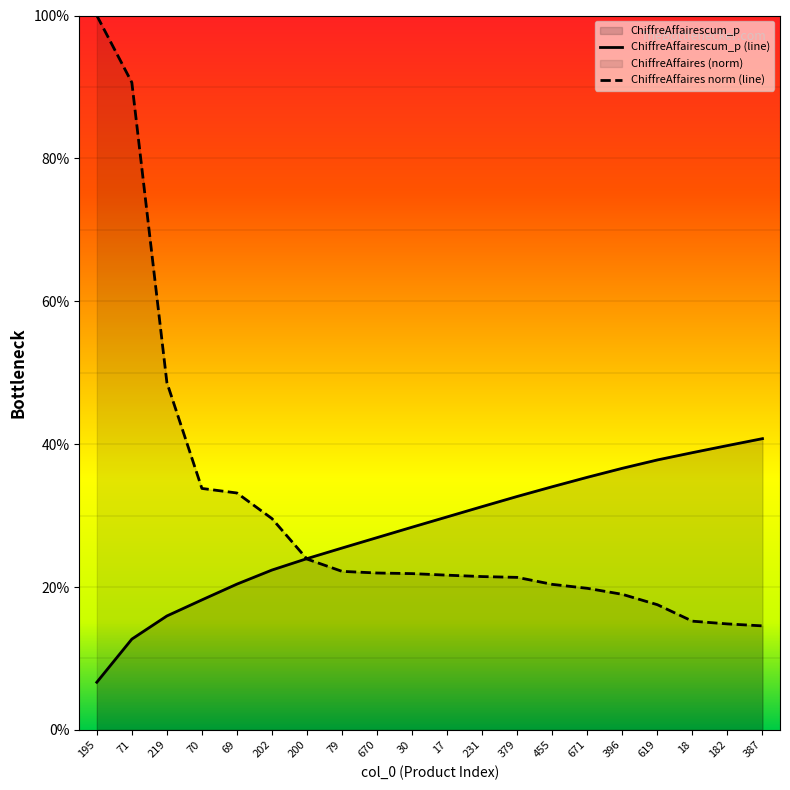

How many intersections are there between ChiffreAffaires and ChiffreAffairescum_p?

1